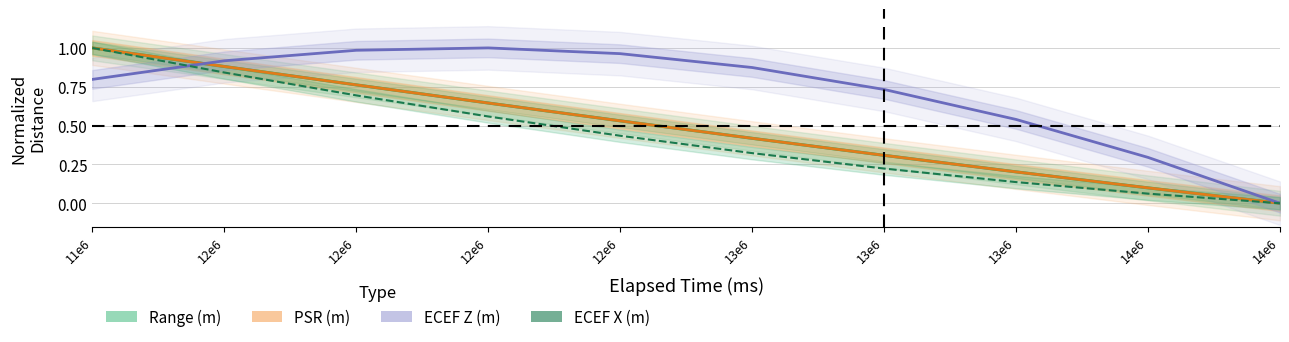

What value does the ECEF X (m) series have at 13e6?

0.1